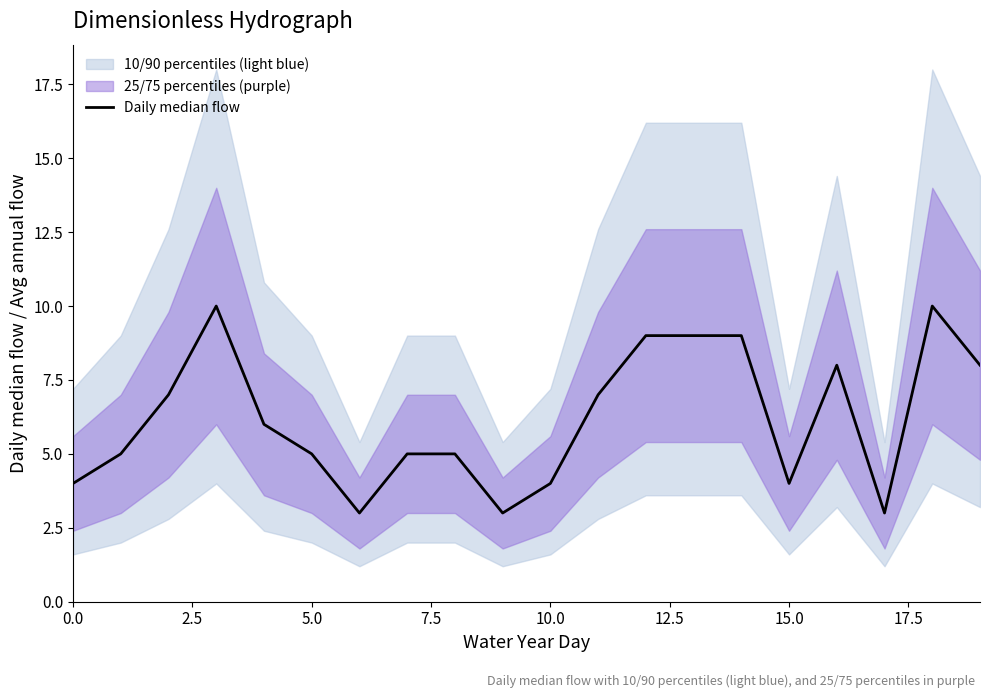

What position from the left is 7.5?

4